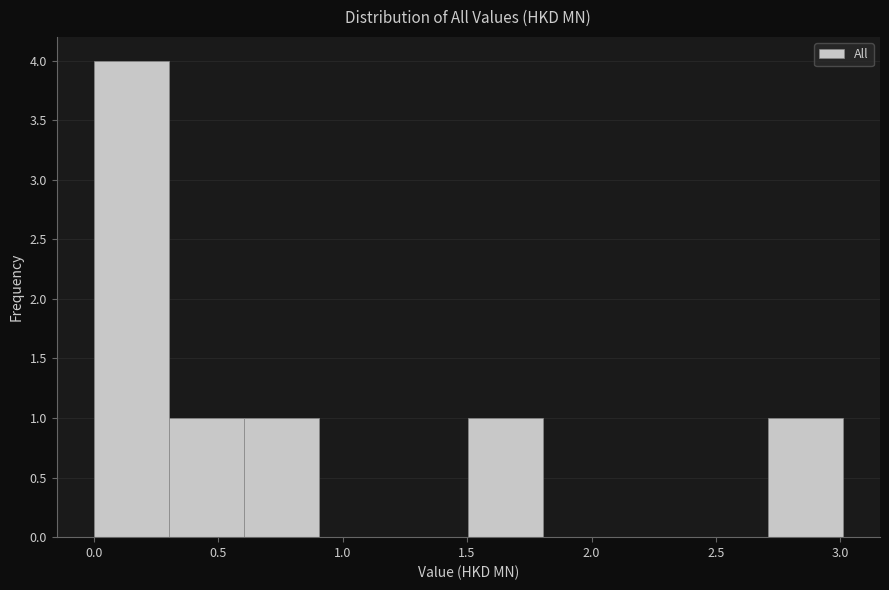

Reading left to right, list every bar in this chart as the range it spans on the x-axis followed by its height. Neither the bar edges nor the heights are printed on the chart, so give them approximately, as read against the axes.

0.0 to 0.3: 4
0.3 to 0.6: 1
0.6 to 0.9: 1
0.9 to 1.2: 0
1.2 to 1.5: 0
1.5 to 1.8: 1
1.8 to 2.1: 0
2.1 to 2.4: 0
2.4 to 2.7: 0
2.7 to 3.0: 1